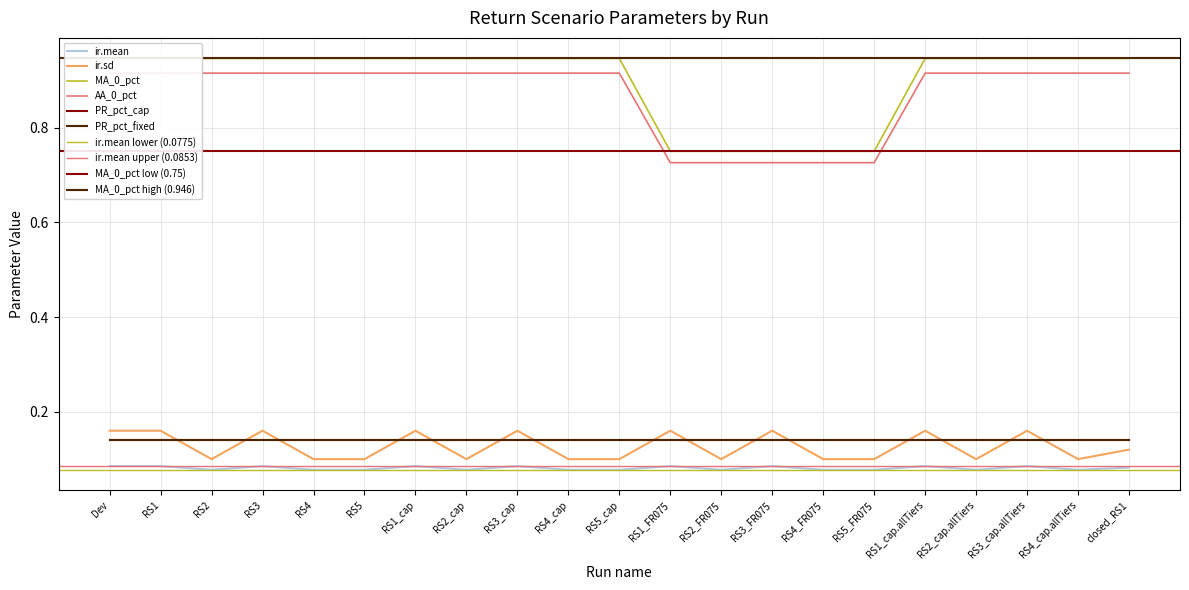

True or false: ir.sd and MA_0_pct cross at least once.

False